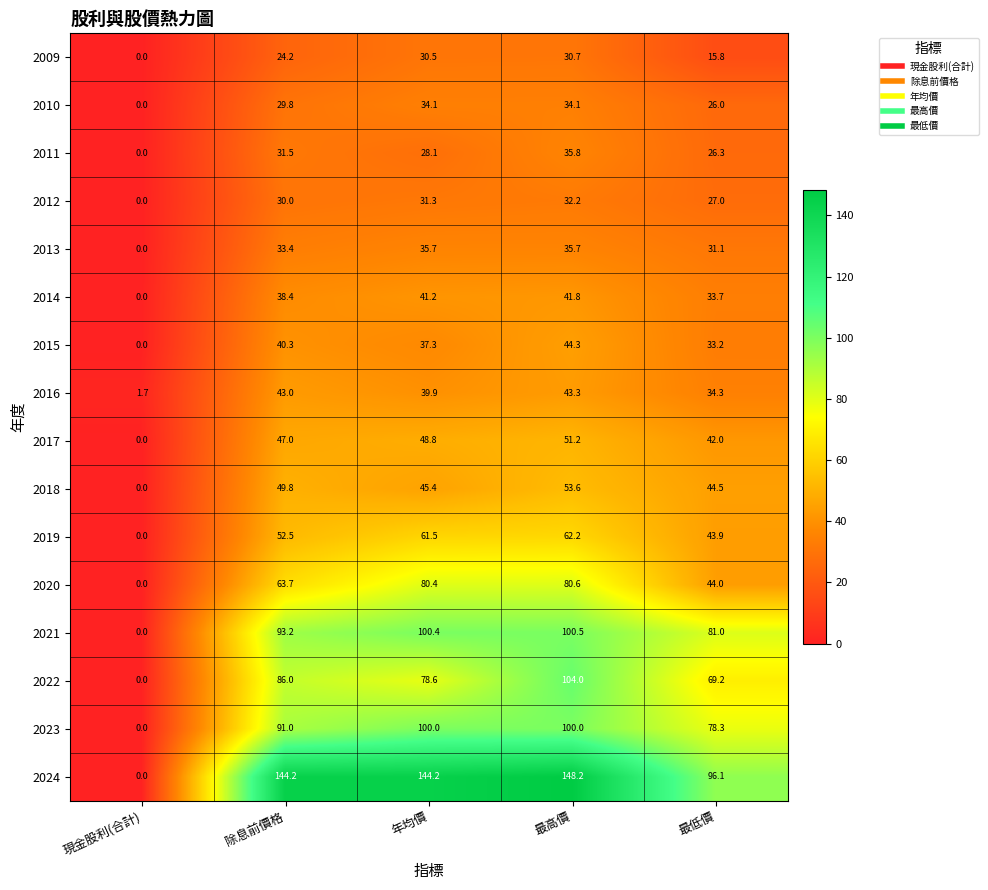

How many categories are shown in the chart?

5